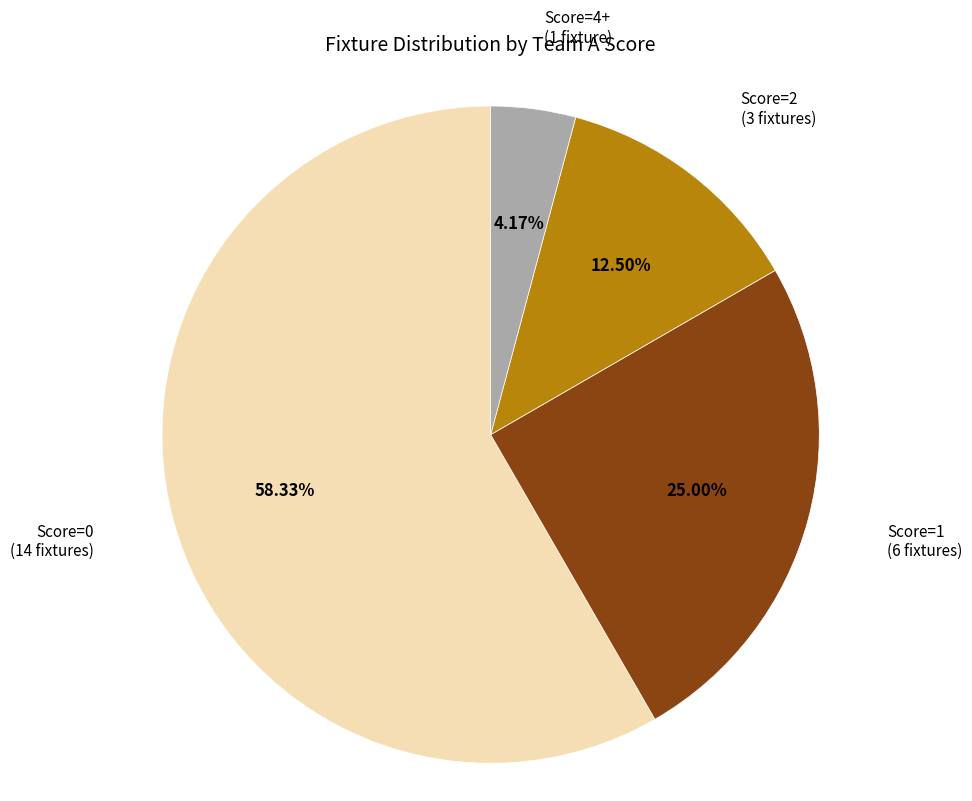

To the nearest percent, what is the difference between the largest and smallest slice percentages?

54%